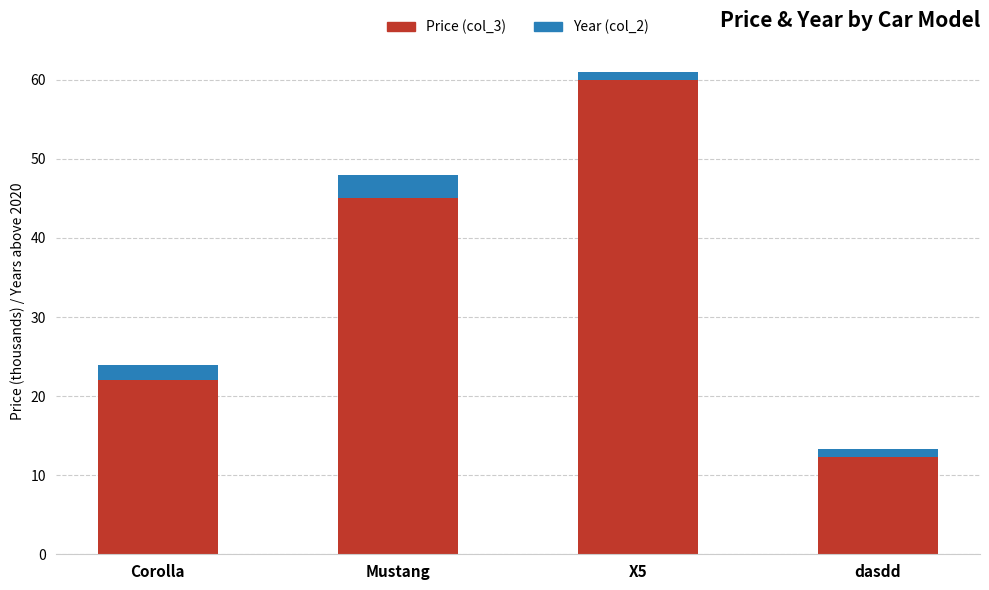

What is the minimum value for Price (col_3)?

12.3